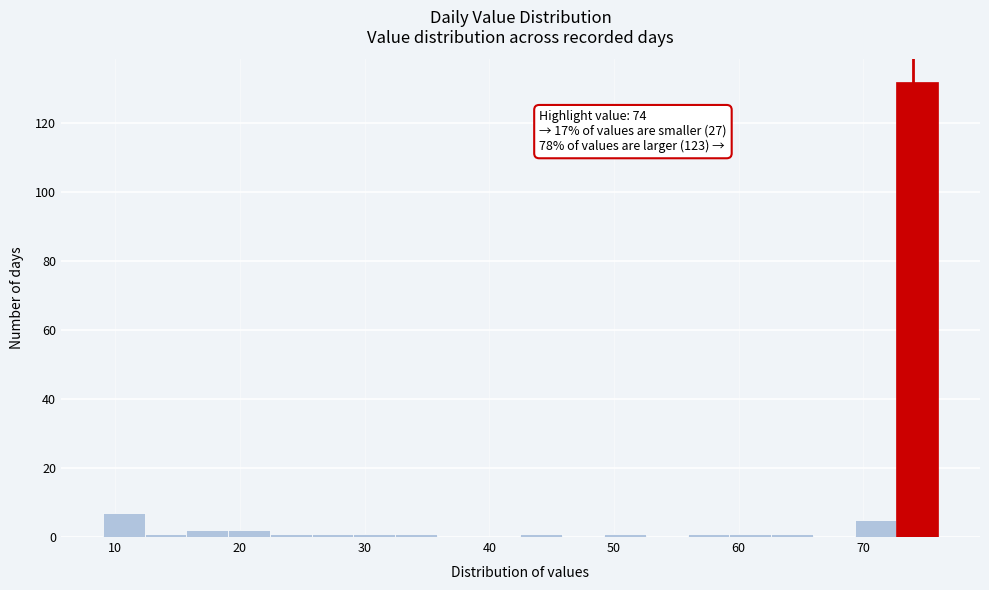

Around what value on the x-axis is the tallest bar? Give the approximate position of its centre, as read against the axis.

74